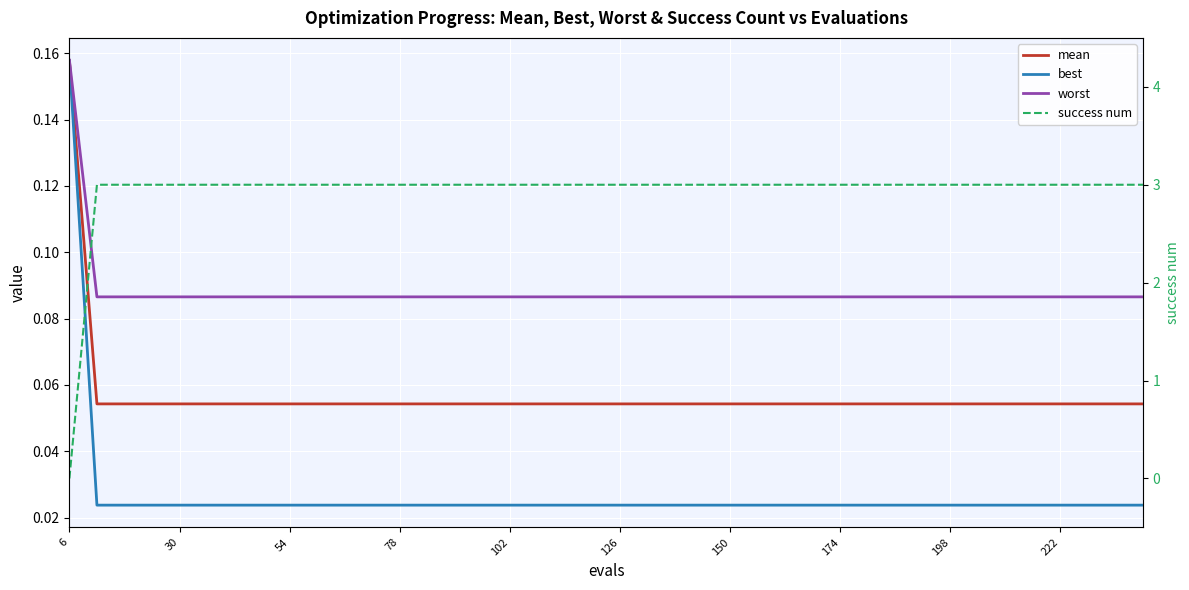

What is the maximum value shown in the chart?

3.0